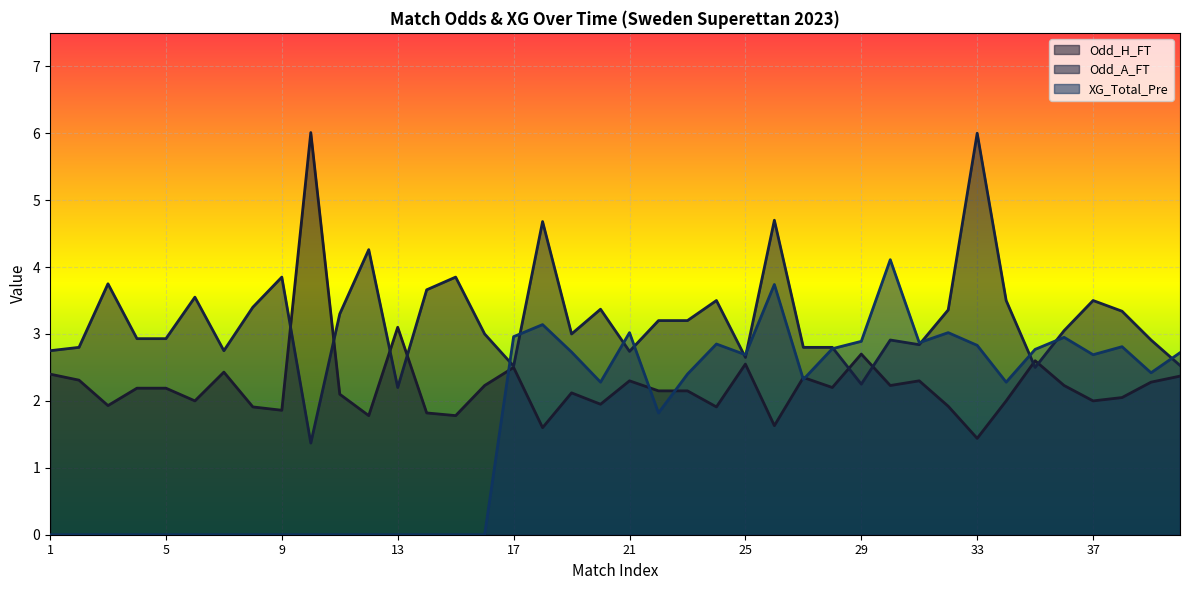

How many lines are shown in the chart?

3